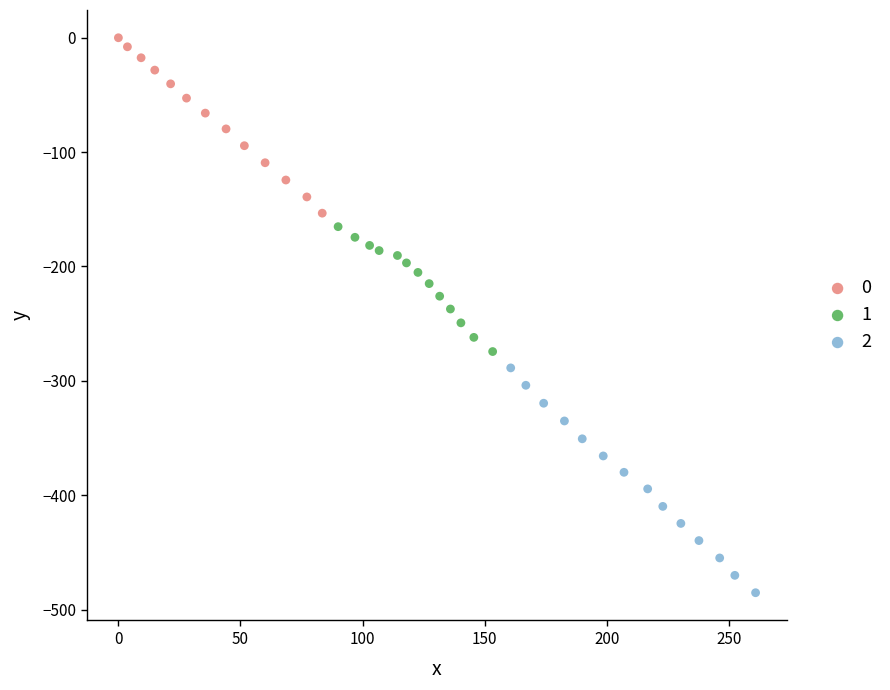

Which series has the widest spread of Y values?

2